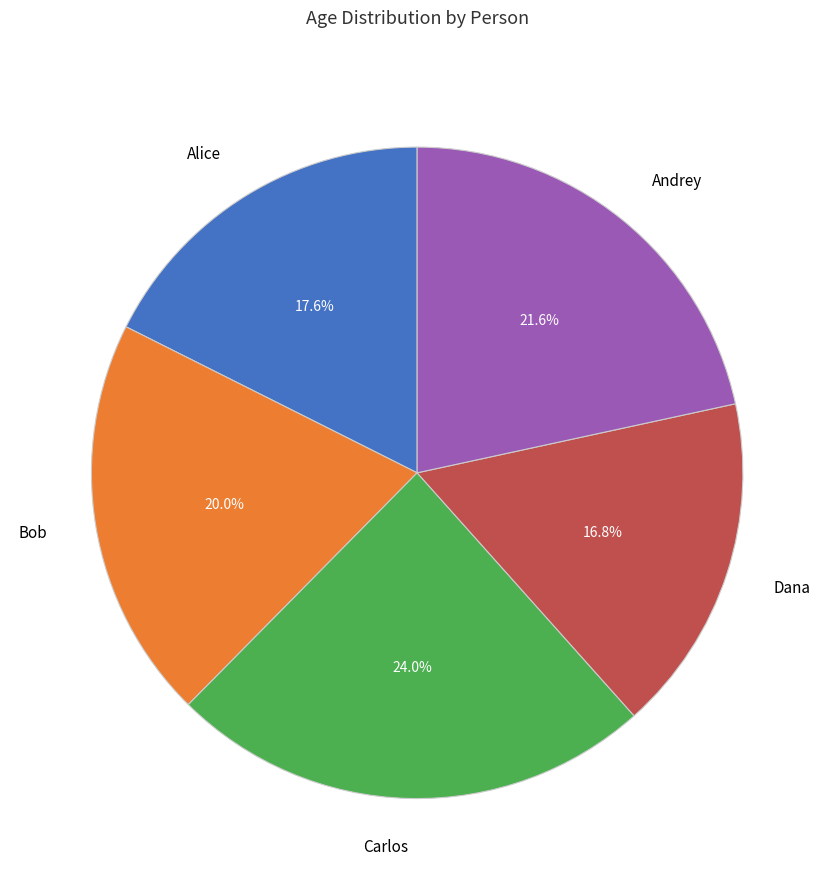

Approximately how many times larger is the value at Dana compared to Andrey?

0.8